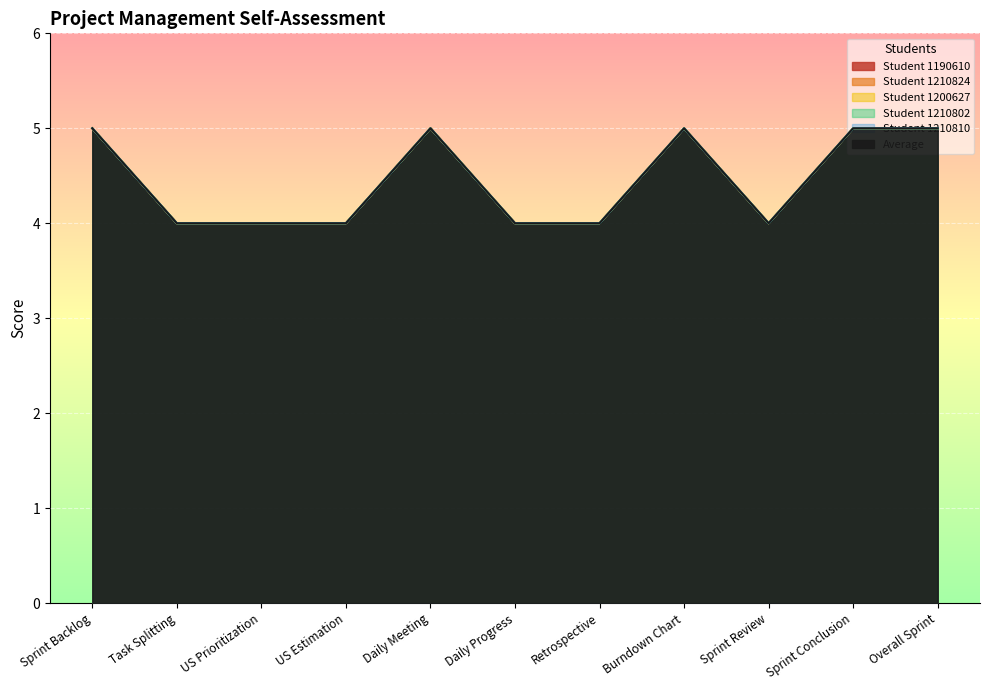

Rank the series by their maximum value, from highest to lowest.

Student 1190610, Student 1210824, Student 1200627, Student 1210802, Student 1210810, Average